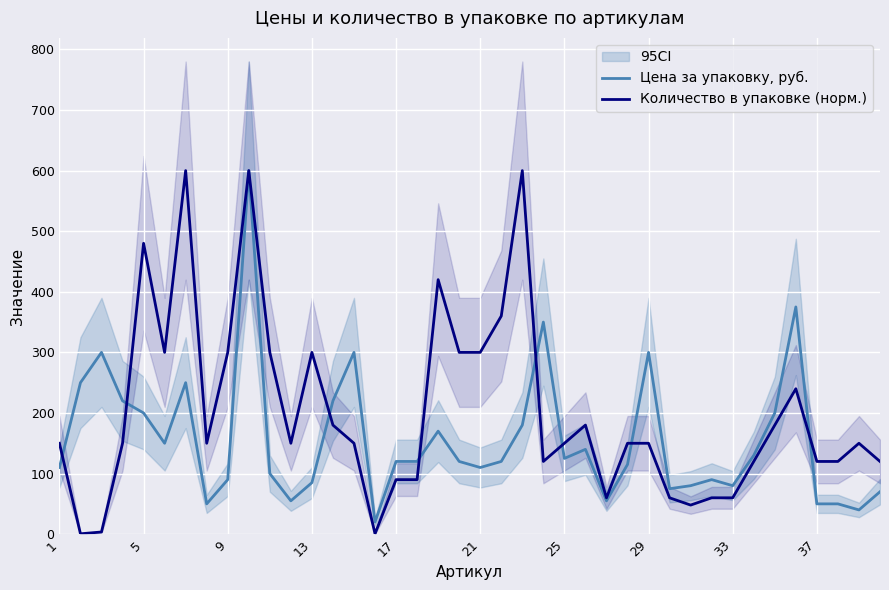

What is the difference between the maximum and minimum values in the Количество в упаковке (норм.) series?

599.4